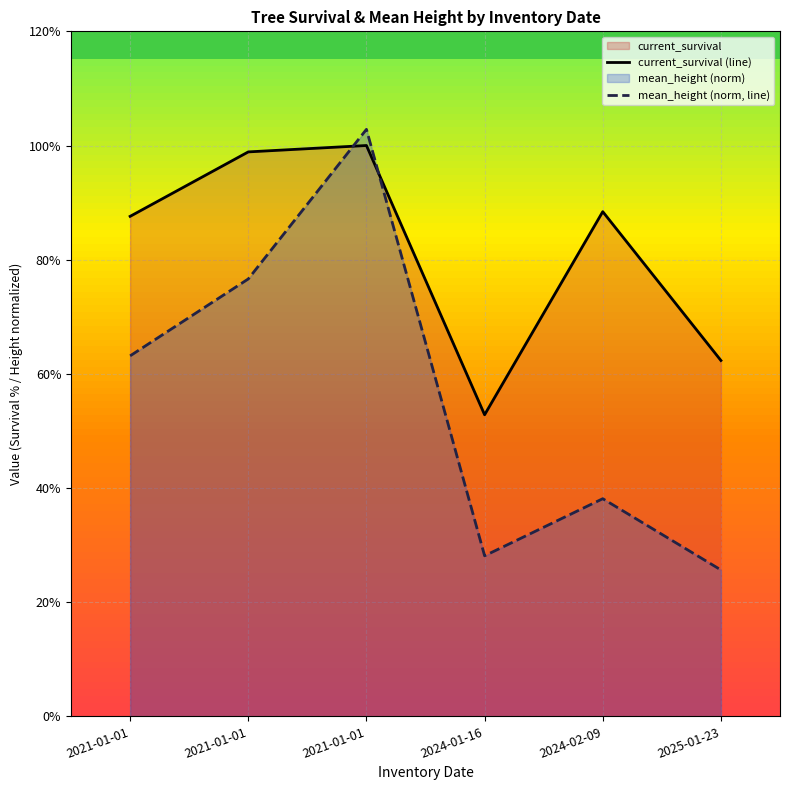

Rank the series by their average value, from highest to lowest.

current_survival (line), mean_height (norm, line)